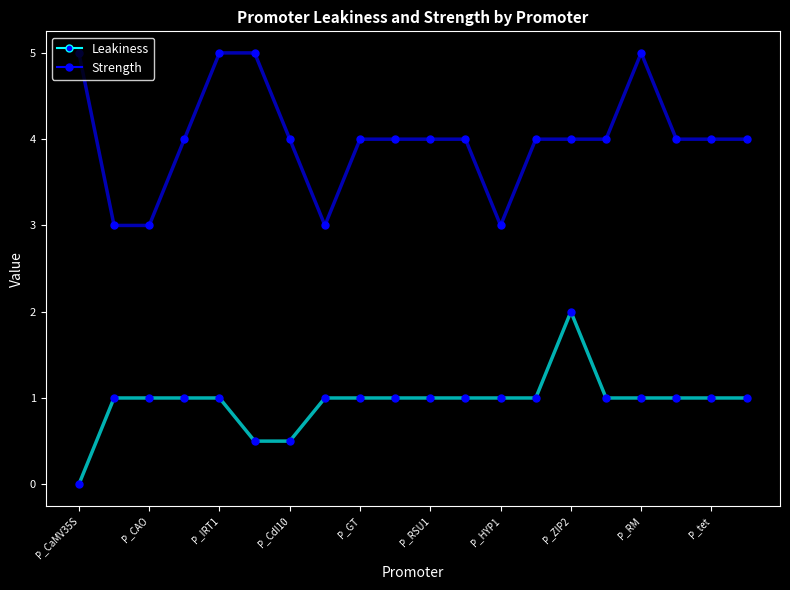

List the series in order of their overall mean, lowest first.

Leakiness, Strength